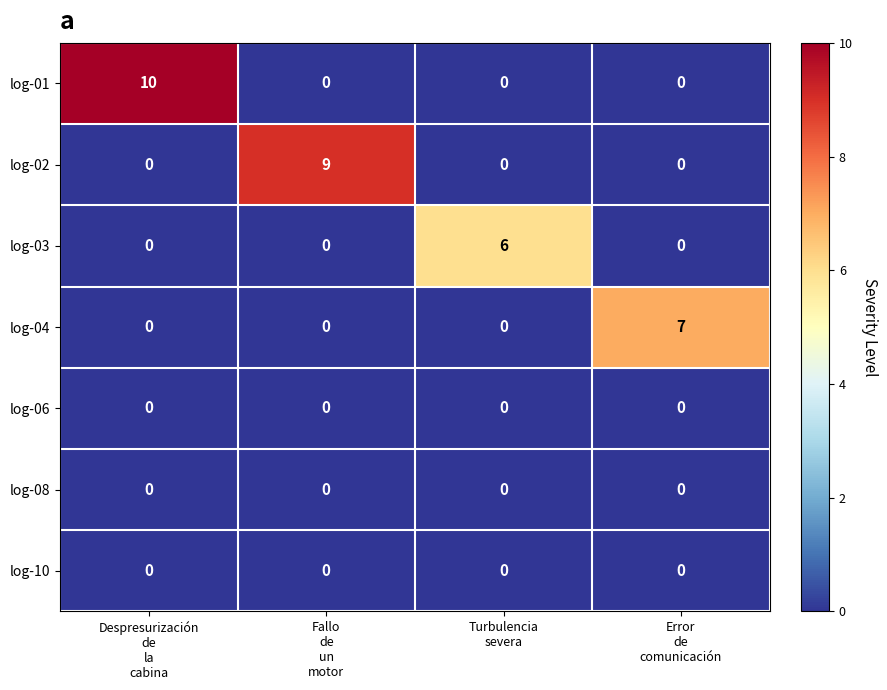

Reading right to left, extract all data points from this chart.

log-01: 0	0	0	10
log-02: 0	0	9	0
log-03: 0	6	0	0
log-04: 7	0	0	0
log-06: 0	0	0	0
log-08: 0	0	0	0
log-10: 0	0	0	0